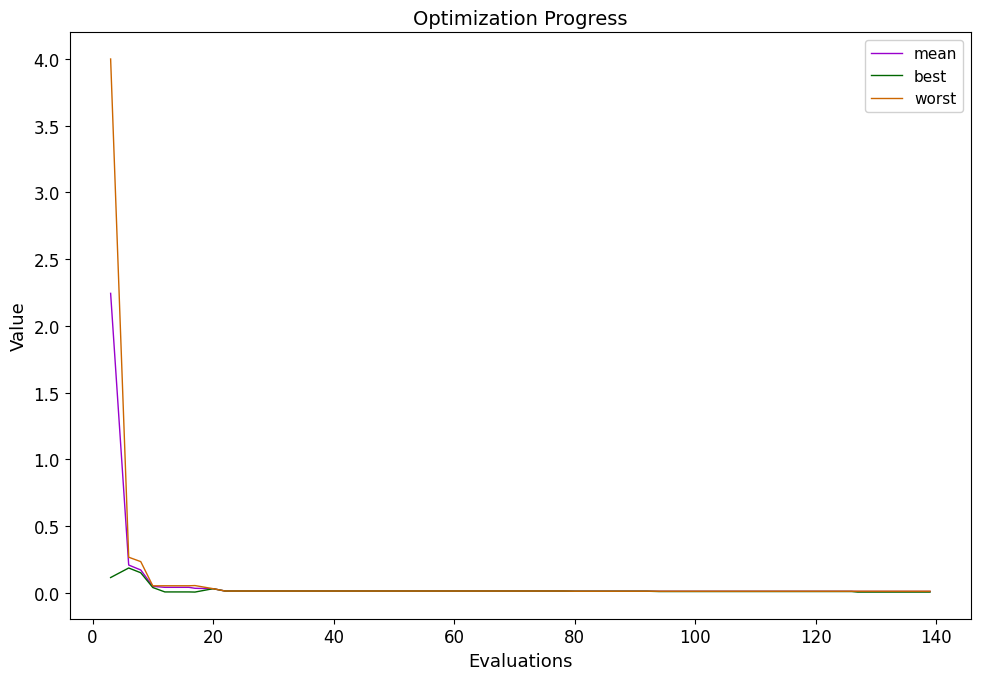

What is the maximum value for mean?

2.2